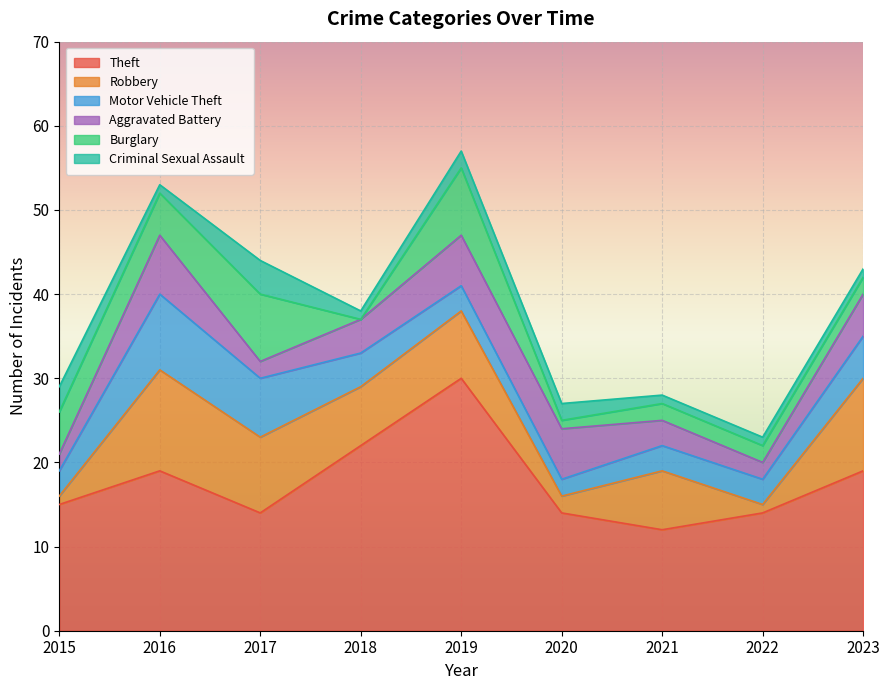

Reading left to right, extract all data points from this chart.

Theft: 15	19	14	22	30	14	12	14	19
Robbery: 1	12	9	7	8	2	7	1	11
Motor Vehicle Theft: 3	9	7	4	3	2	3	3	5
Aggravated Battery: 2	7	2	4	6	6	3	2	5
Burglary: 5	5	8	0	8	1	2	2	2
Criminal Sexual Assault: 3	1	4	1	2	2	1	1	1